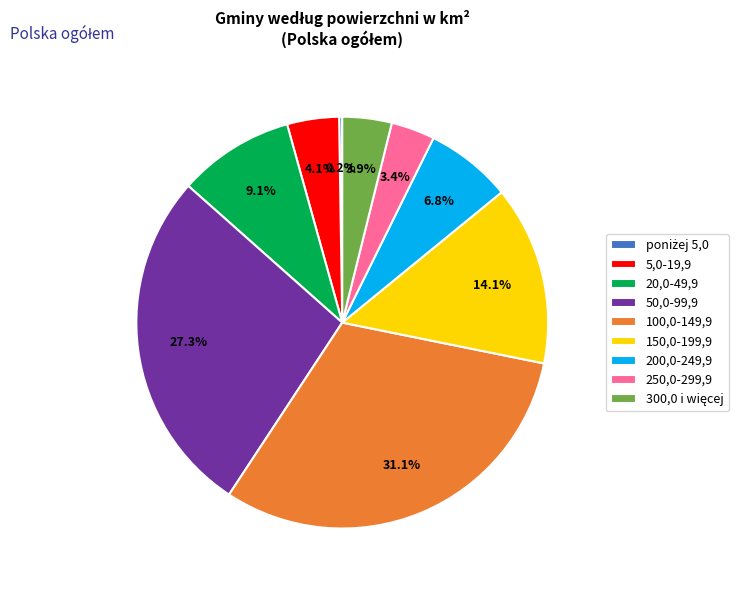

Between 20,0-49,9 and 5,0-19,9, which is larger?

20,0-49,9